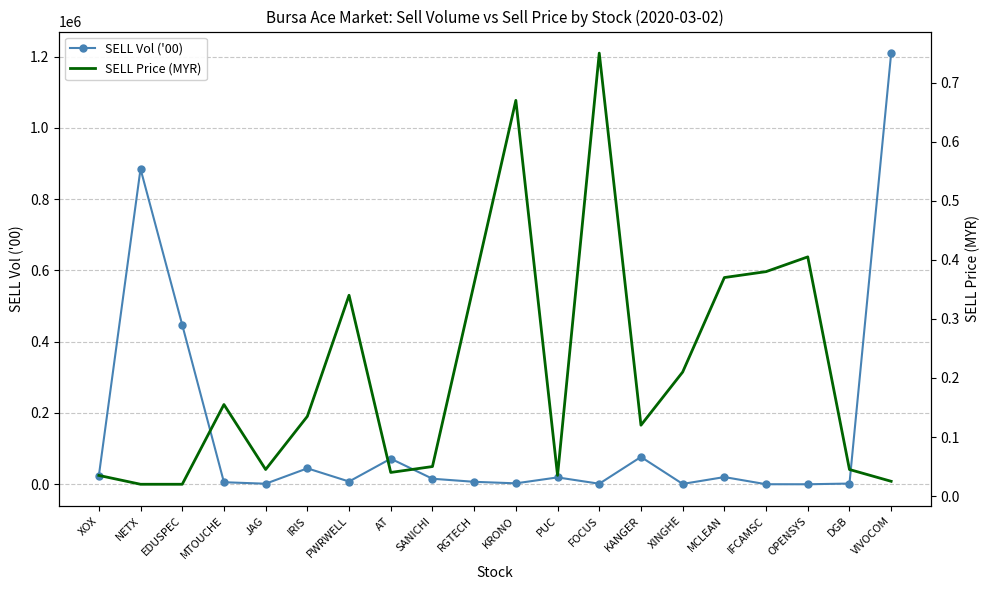

True or false: SELL Price (MYR) has more than 2 interior local peaks.

True